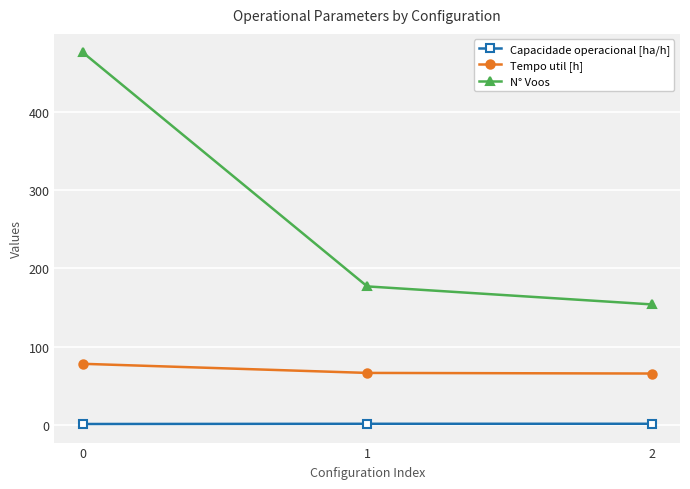

The value of Tempo util [h] at 1 is 66.4. True or false?

True